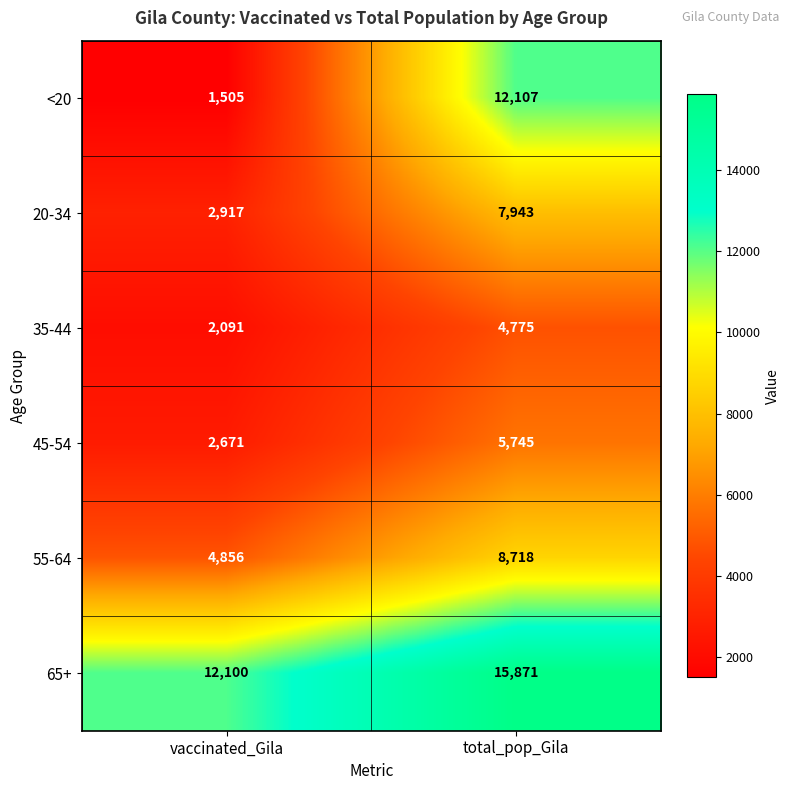

Which series has the largest total across all categories?

65+